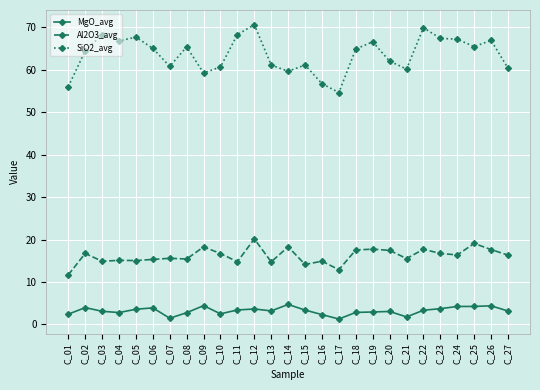

Where does the MgO_avg series first go above 3?

C_02